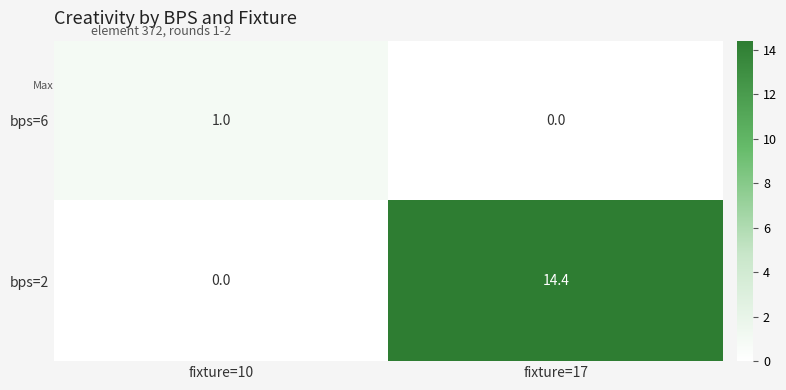

Which series has the largest total across all categories?

bps=2